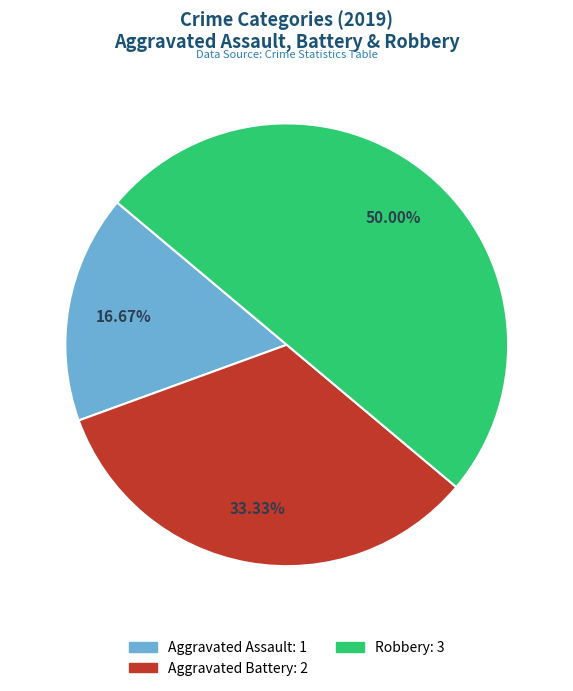

Count the number of slices in the pie.

3